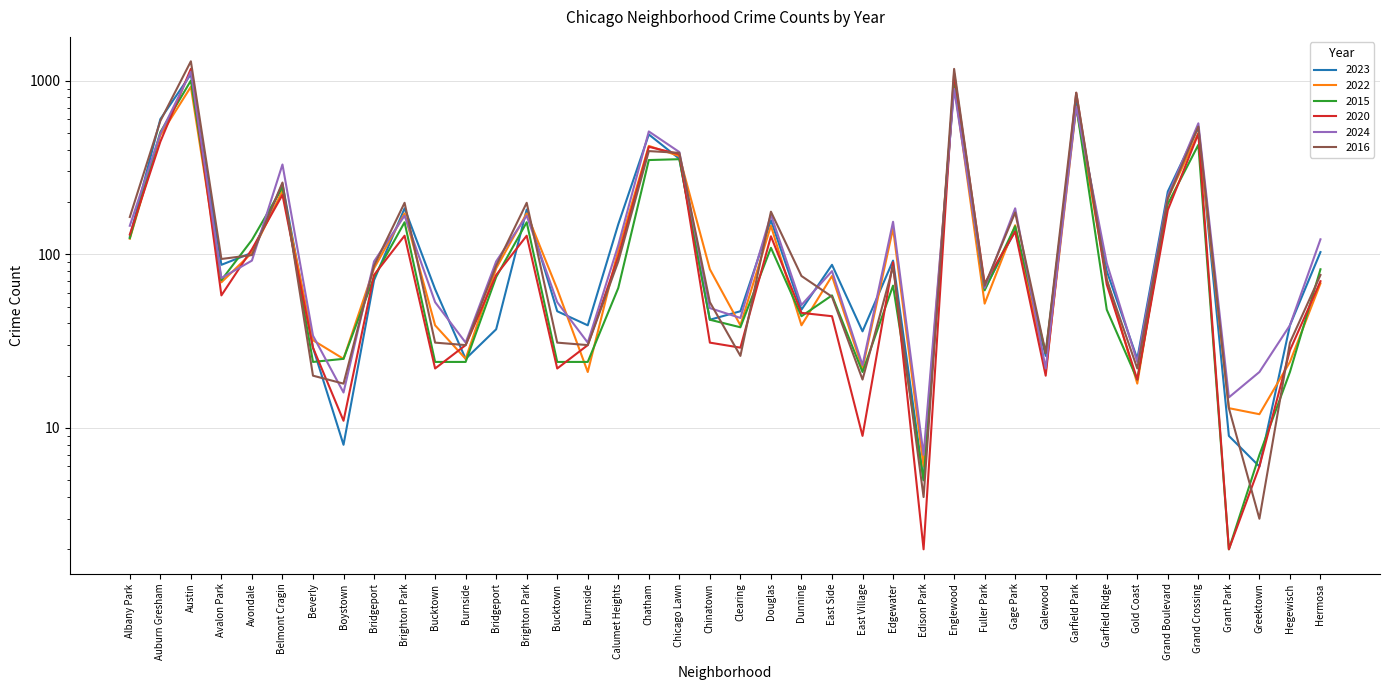

Which series ends up on top after the final intersection of 2024 and 2022?

2024